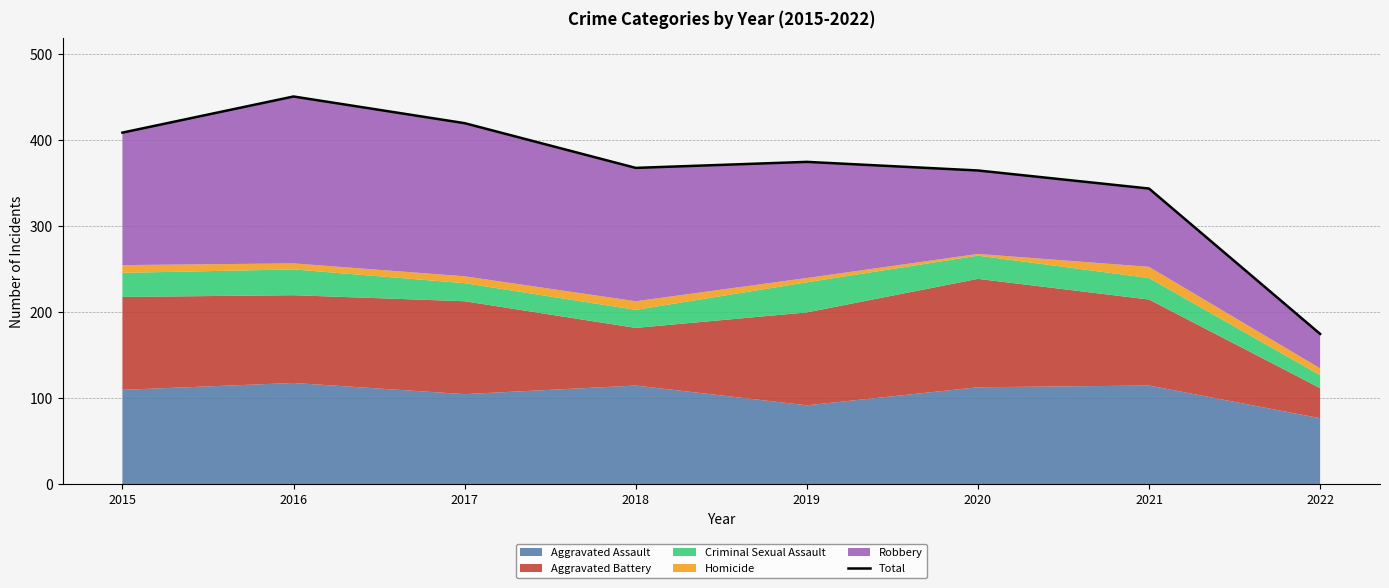

What is the value of the 8th point from the left?

175